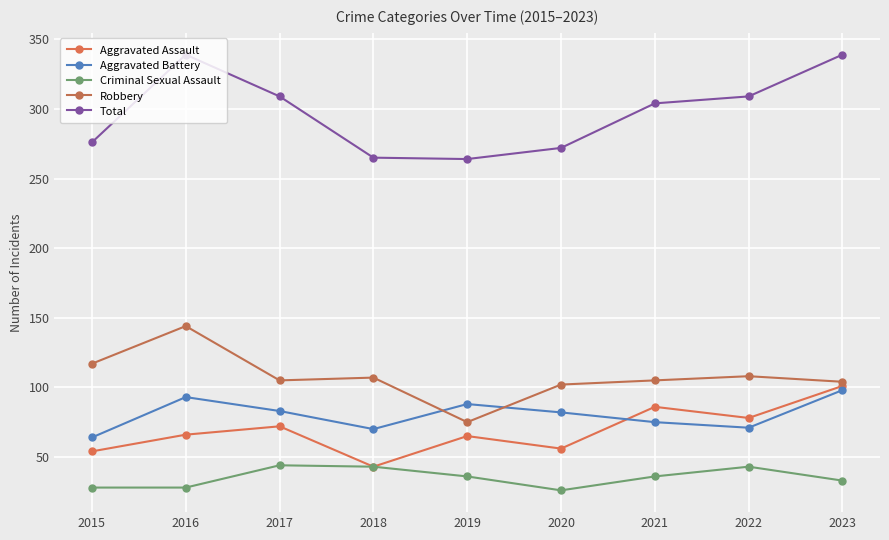

True or false: Total and Criminal Sexual Assault intersect in this chart.

False